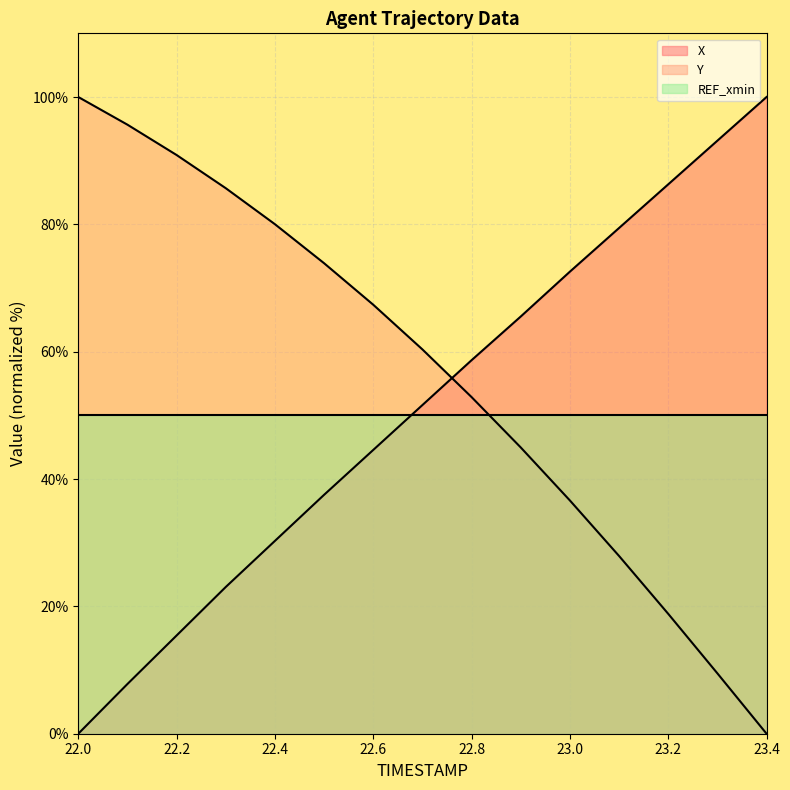

Where do X and Y first cross each other?

22.7 and 22.8